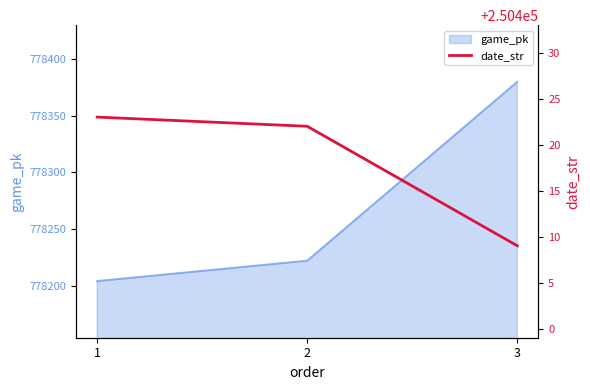

What is the minimum value shown in the chart?

250409